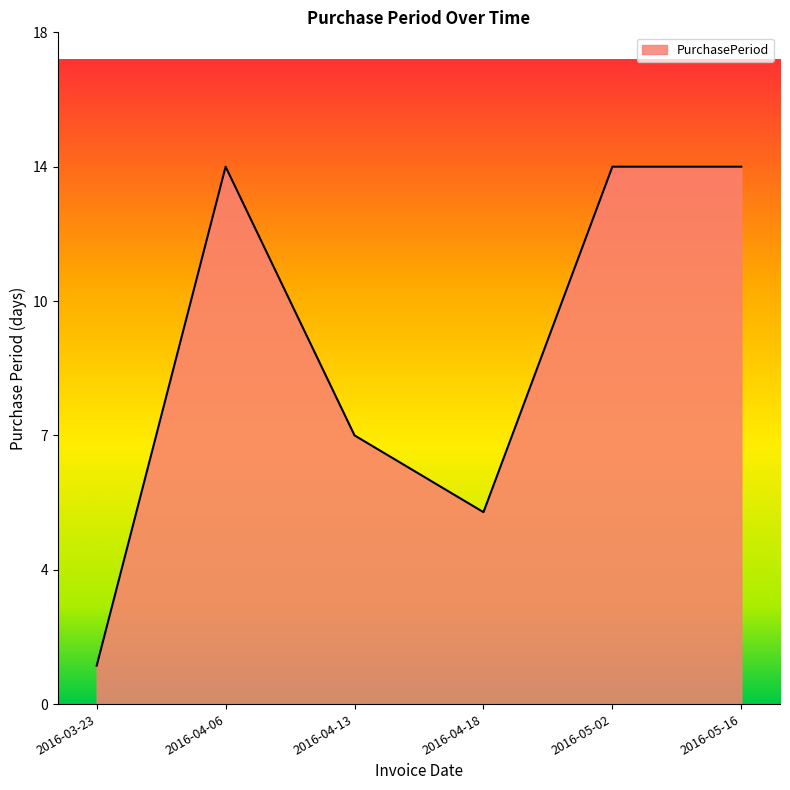

Reading left to right, transcribe all the data shown in this chart.

2016-03-23=1	2016-04-06=14	2016-04-13=7	2016-04-18=5	2016-05-02=14	2016-05-16=14